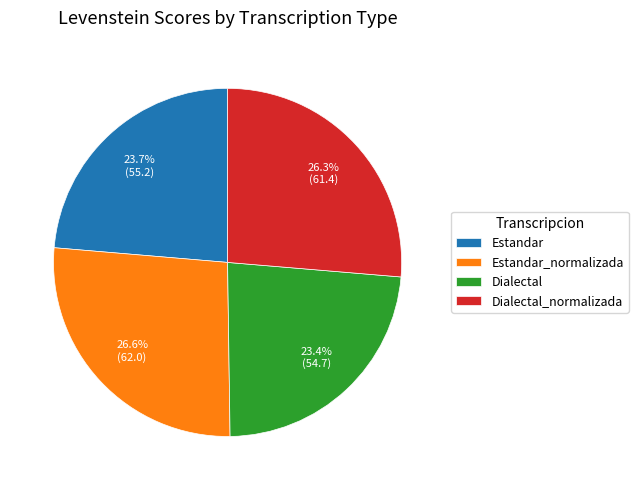

Does any single category account for the majority?

No